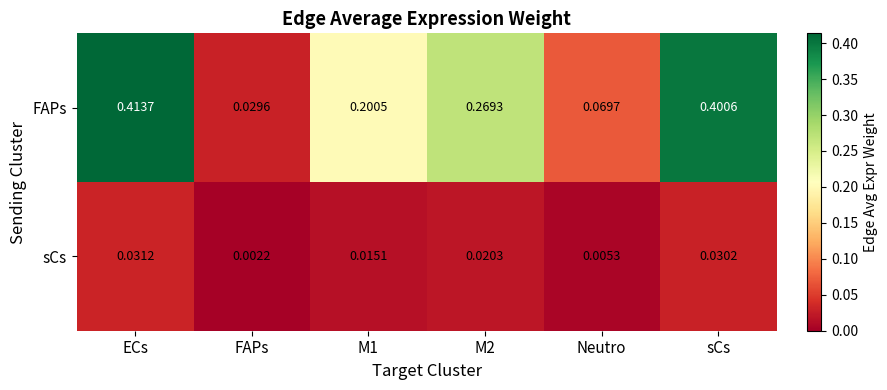

At how many categories does at least one series exceed 0?

6